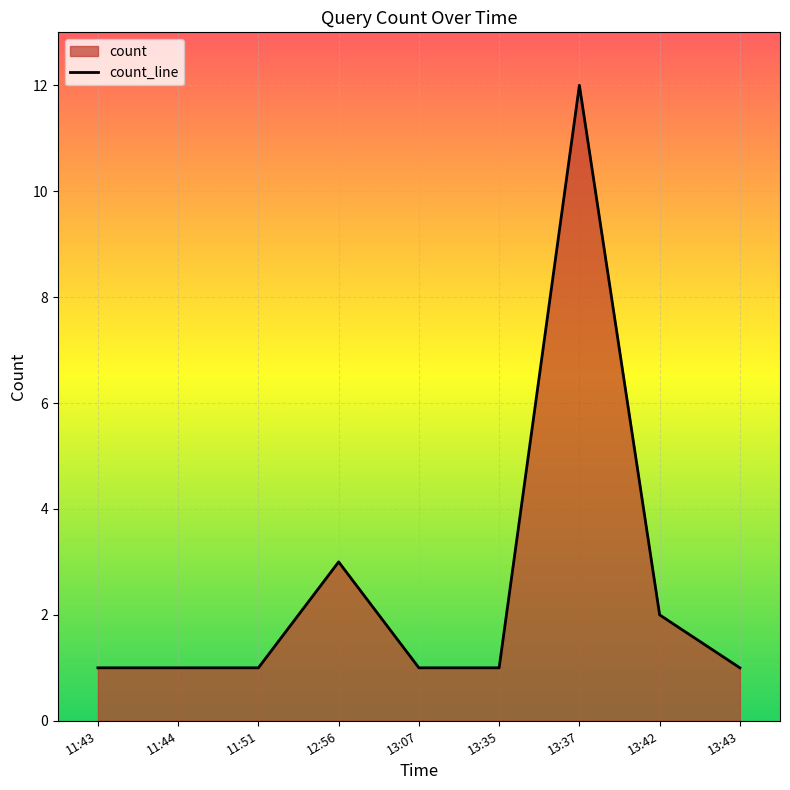

What is the sum of all values?

23